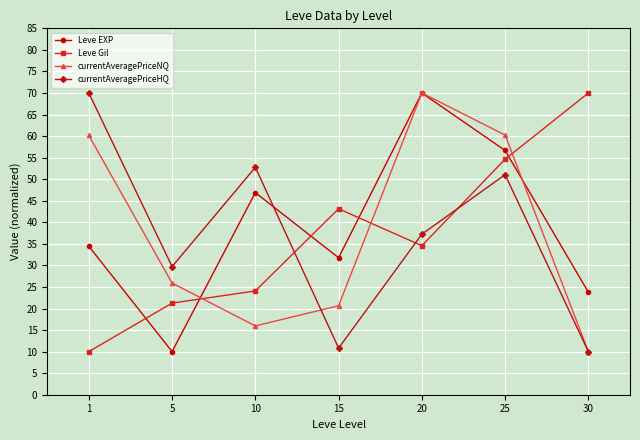

What is the spread (max minus min) of values at 20?

35.4